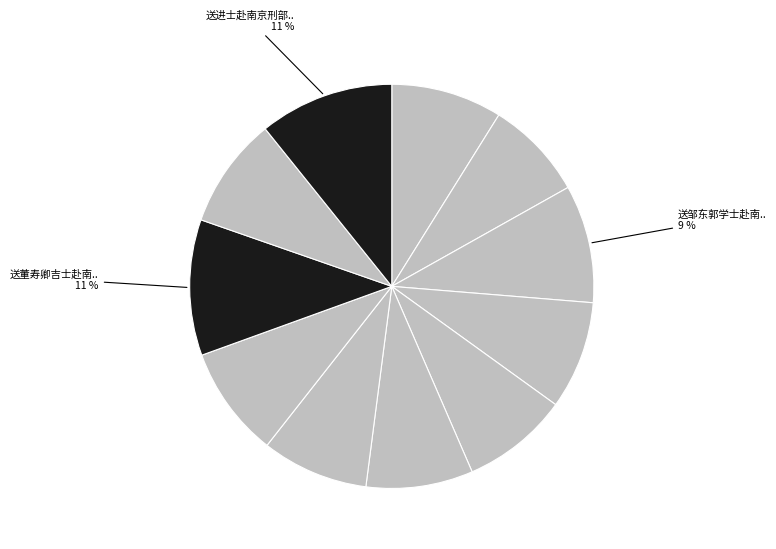

How many slices are in this pie chart?

11